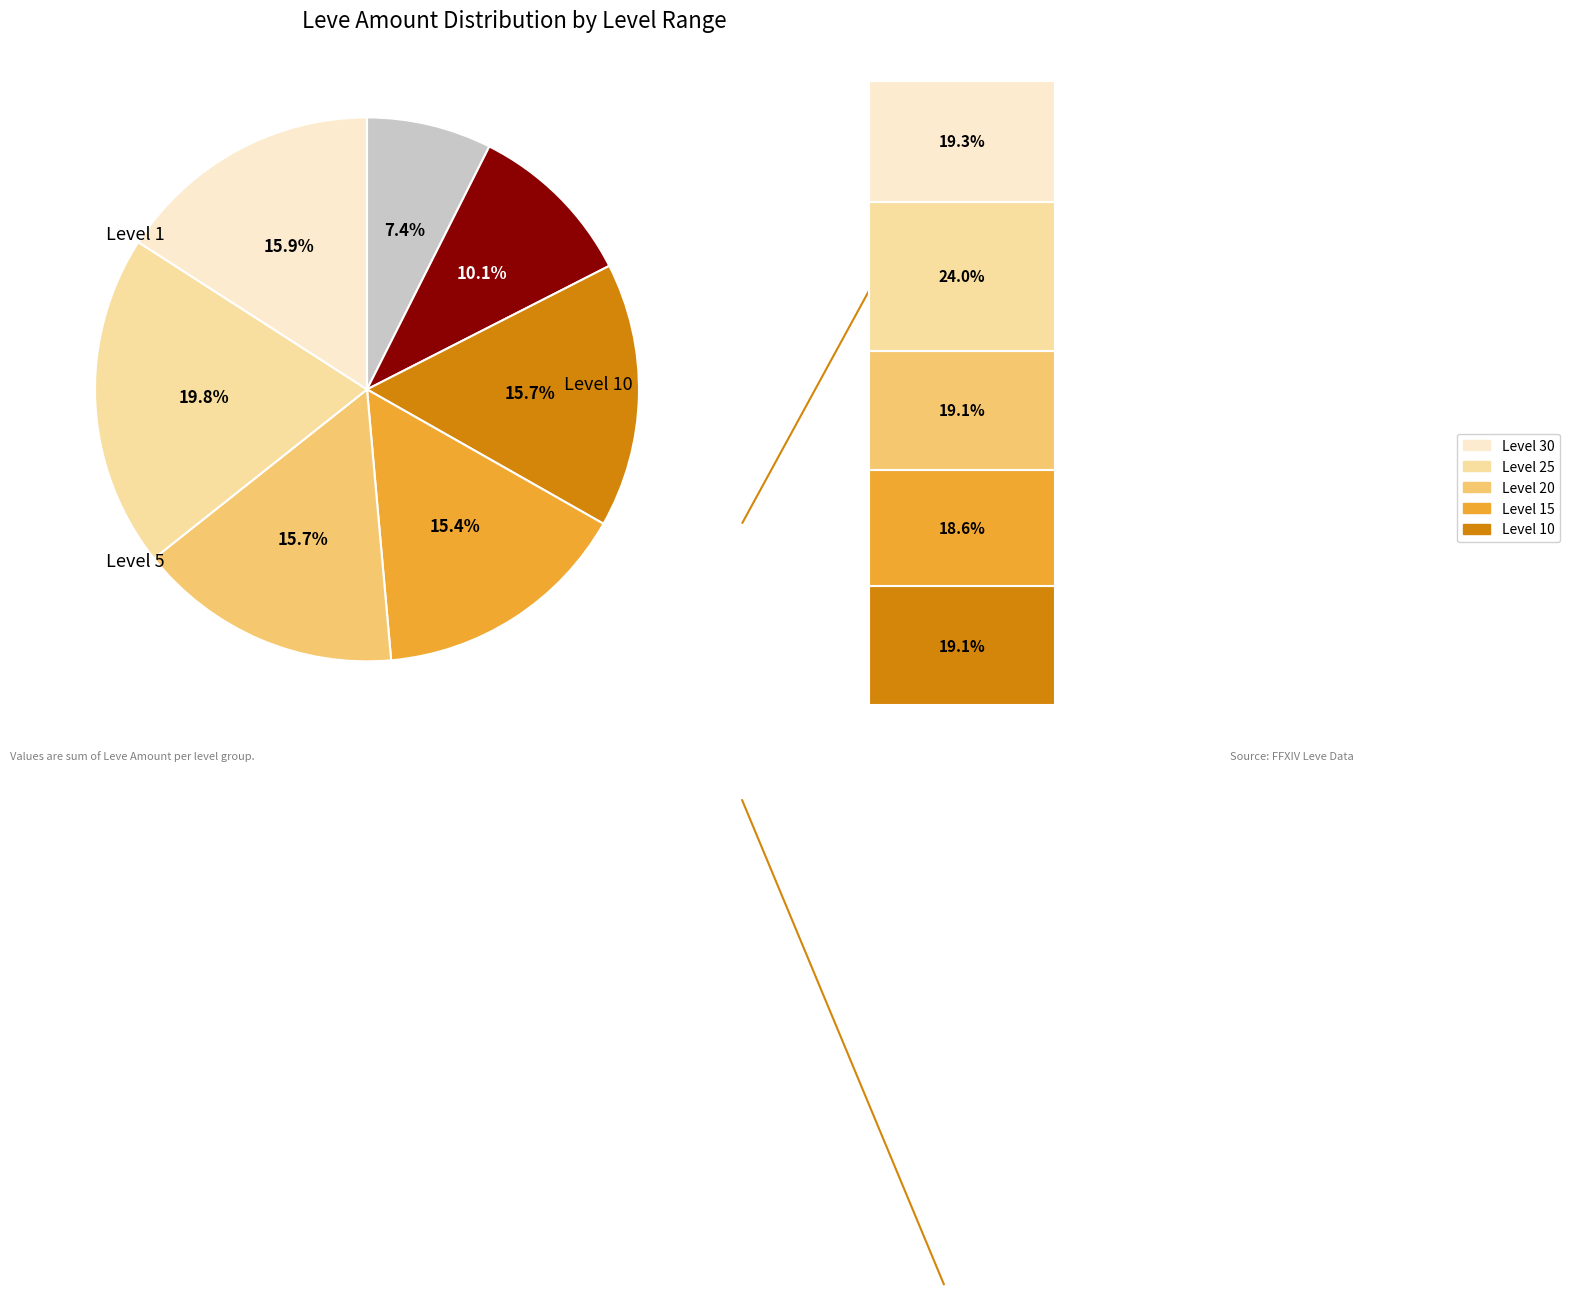

Is it true that 12 is 1% of the pie?

False